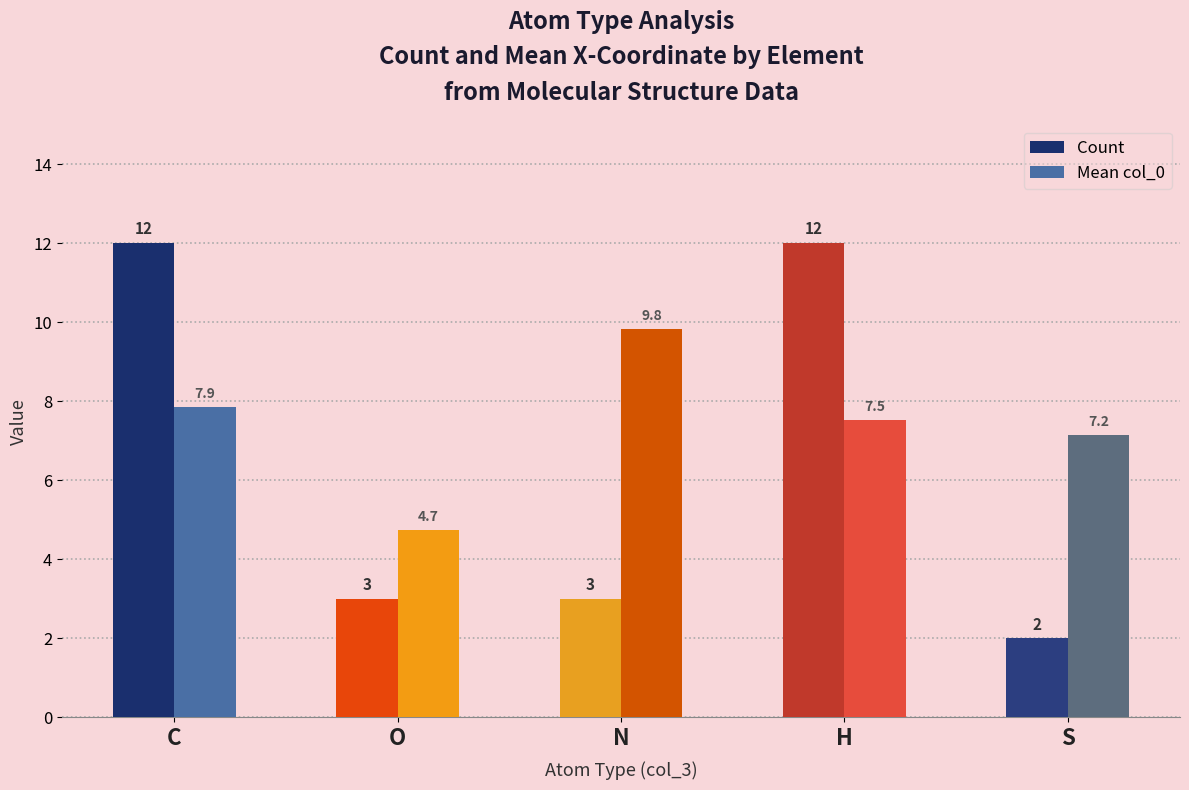

At which label does Mean col_0 reach its peak?

N